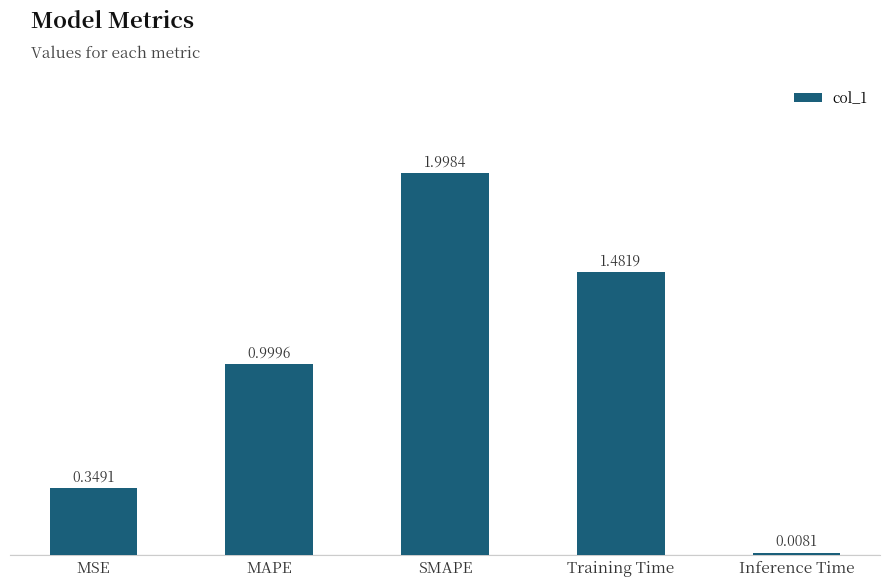

What is the approximate value at MAPE?

1.0